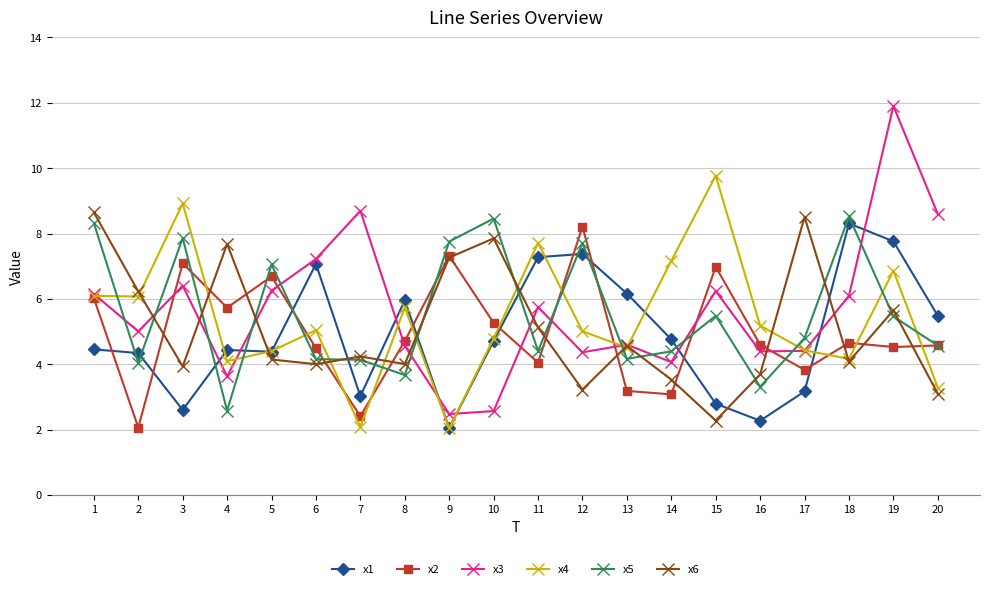

At which category is the sum across all series the highest?

19